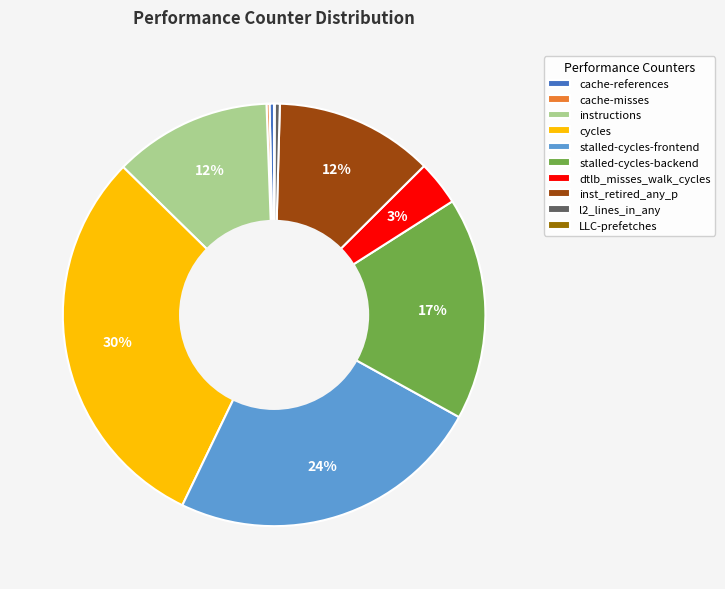

Is the sum of instructions and l2_lines_in_any greater than half?

No